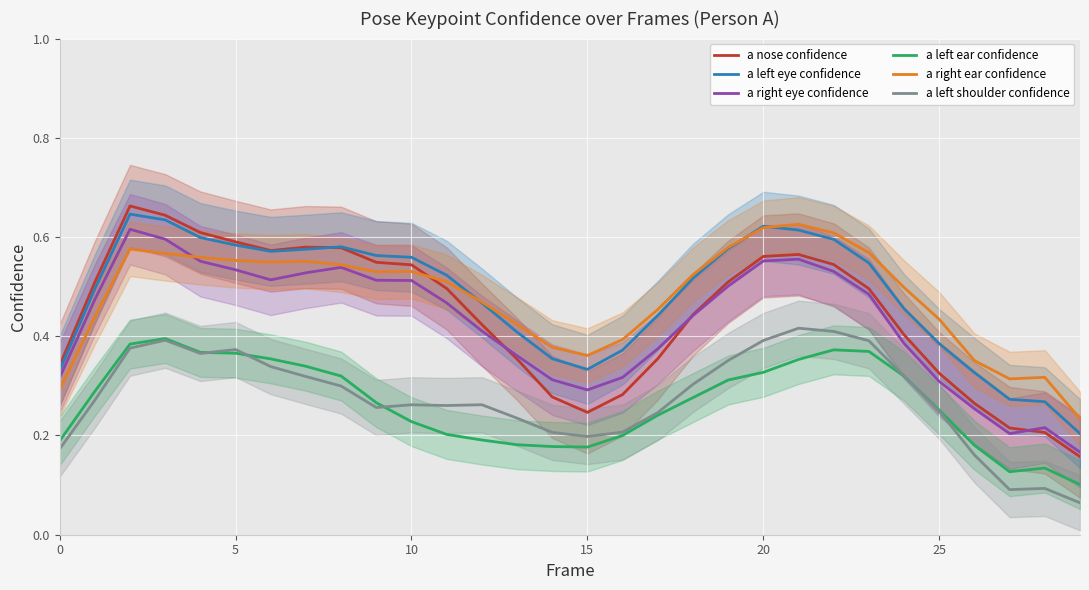

At which label does a right eye confidence reach its minimum?

29